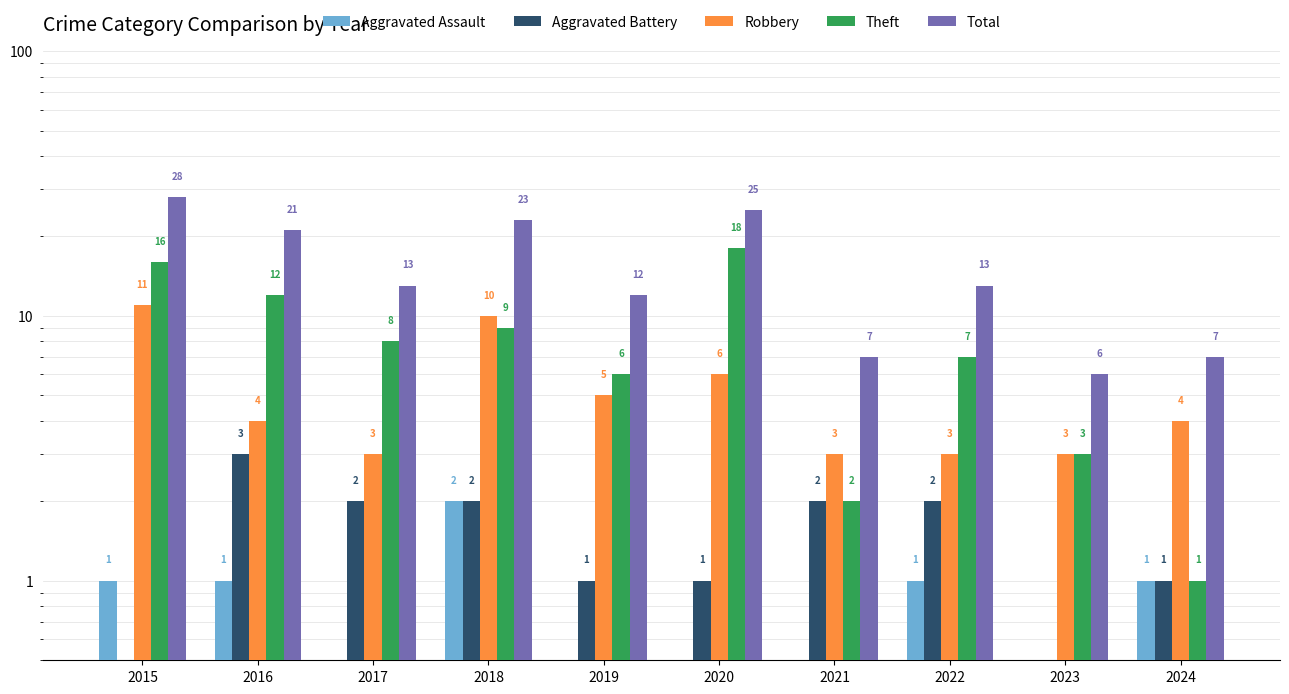

At which category does the chart reach its peak across all series?

2015